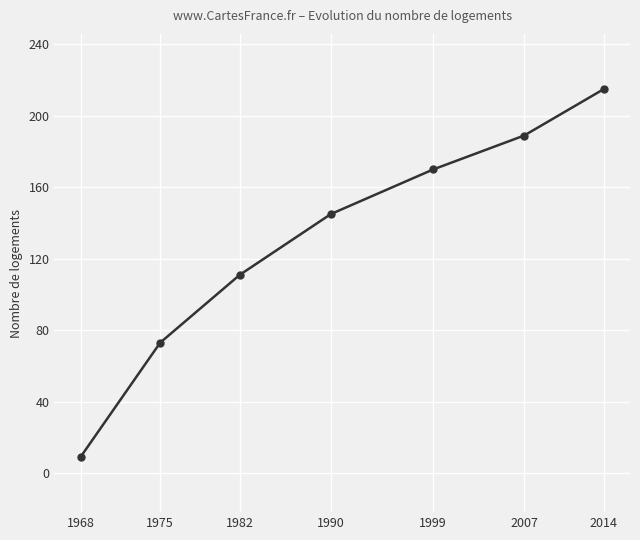

What is the change in value from 1975 to 2014?

+142